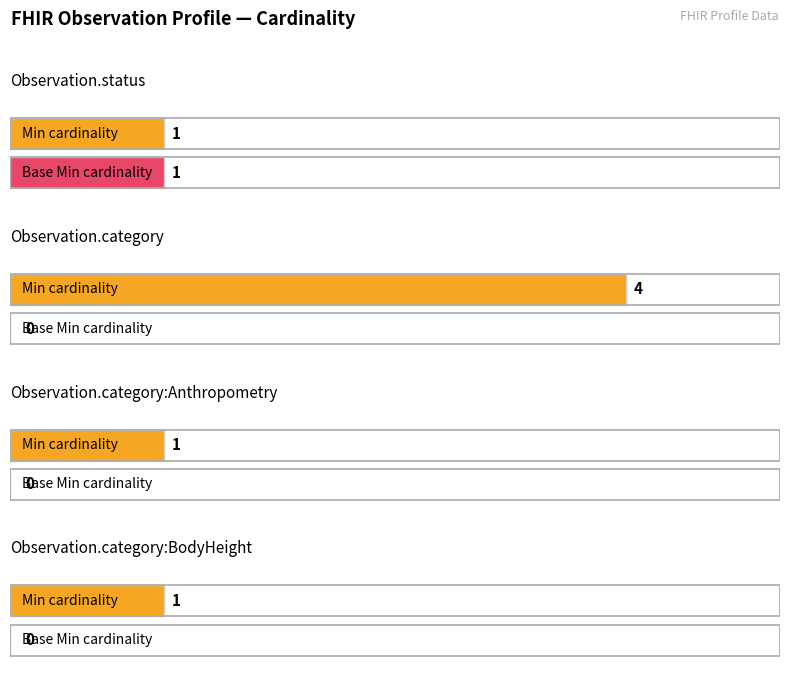

True or false: Min has a value of -2 at Observation.id.

False